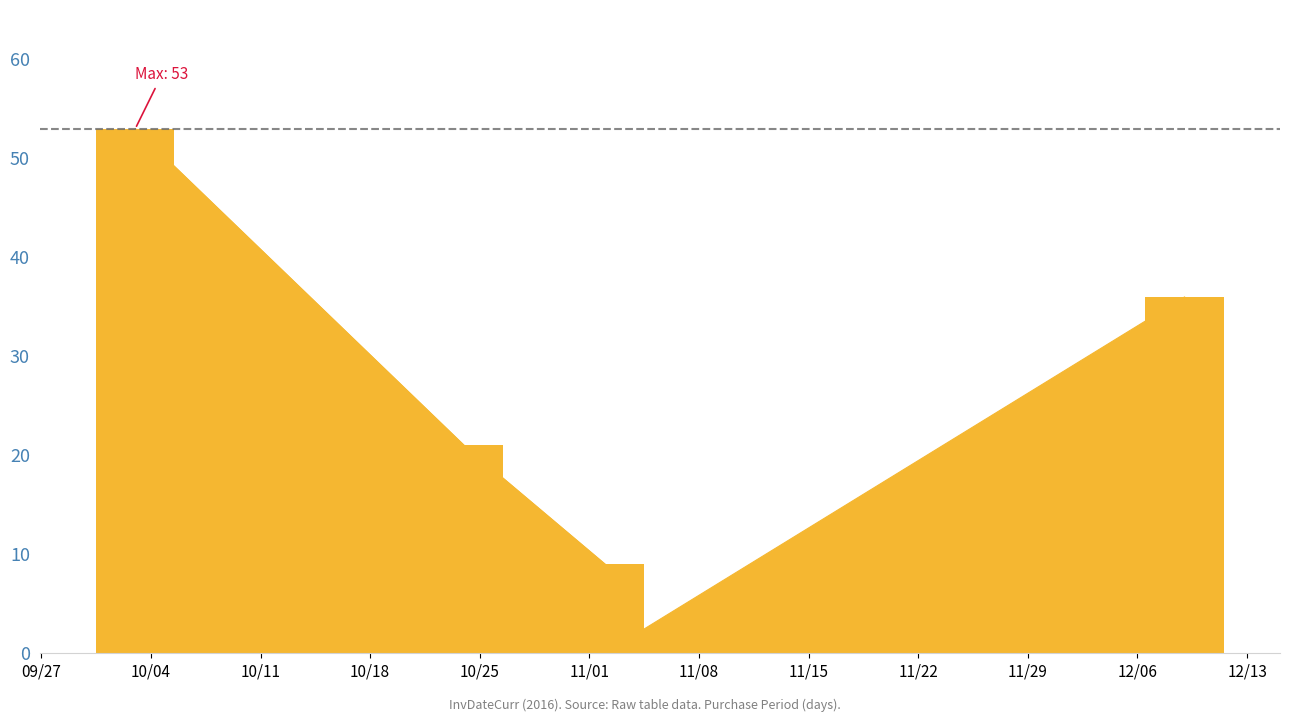

What is the label of the 5th bar from the right?

2016-10-03